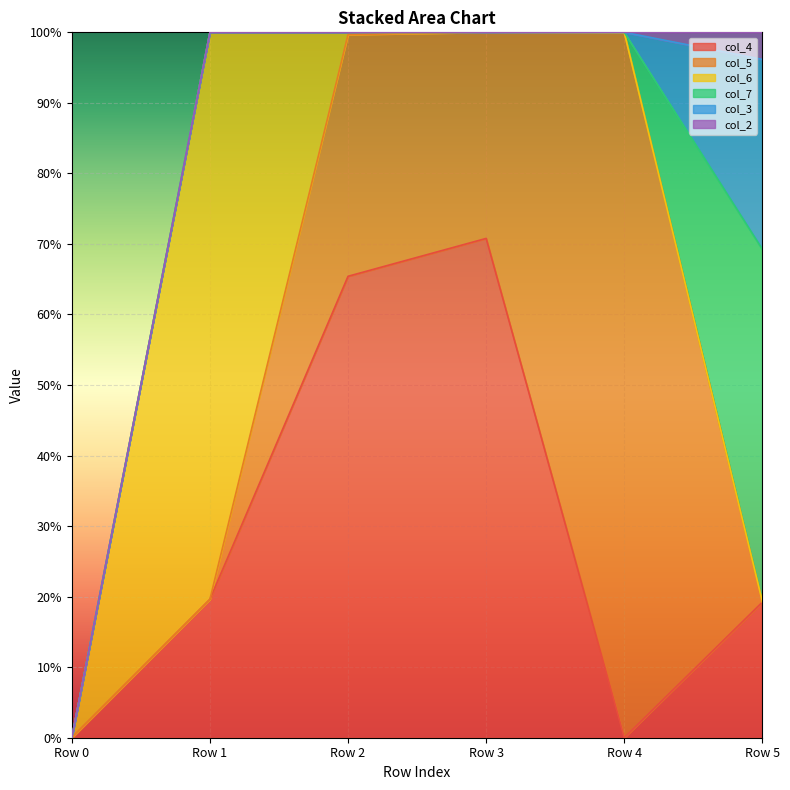

What is the greatest value displayed?

1.0